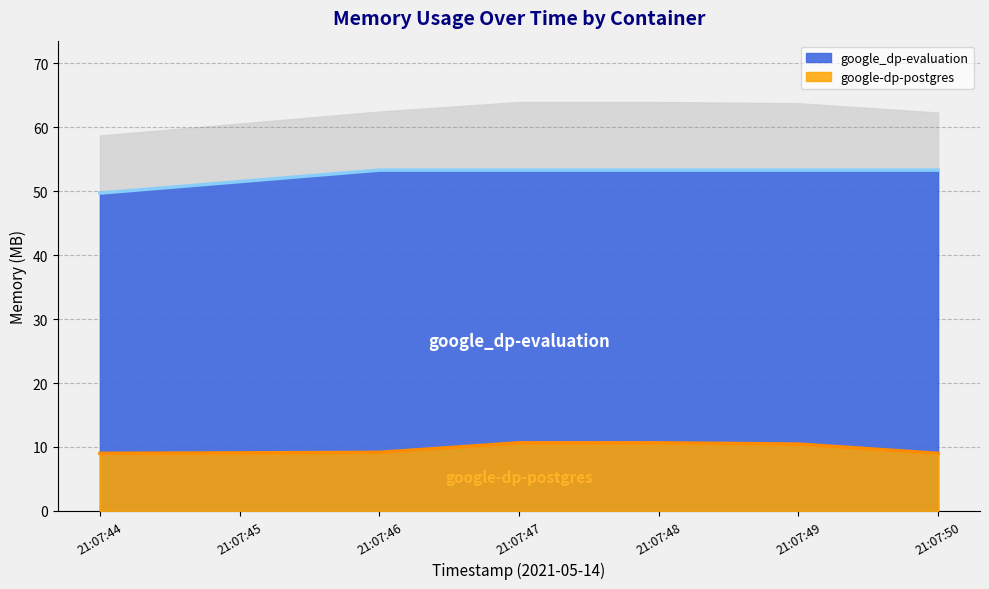

What is the value of the google-dp-postgres point at the 3rd from the left?

10.6